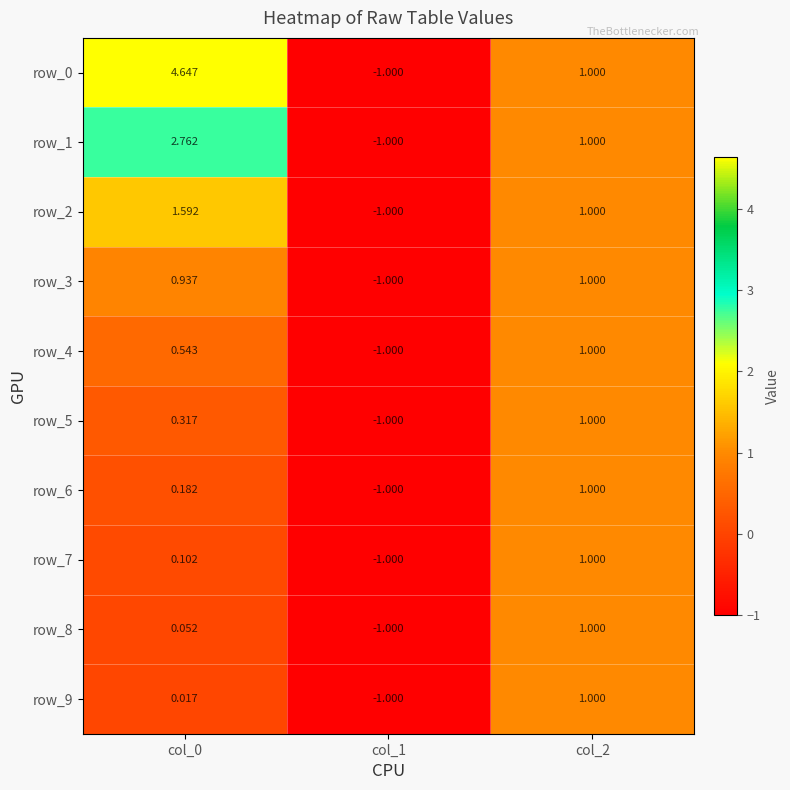

Count the number of categories in the chart.

3